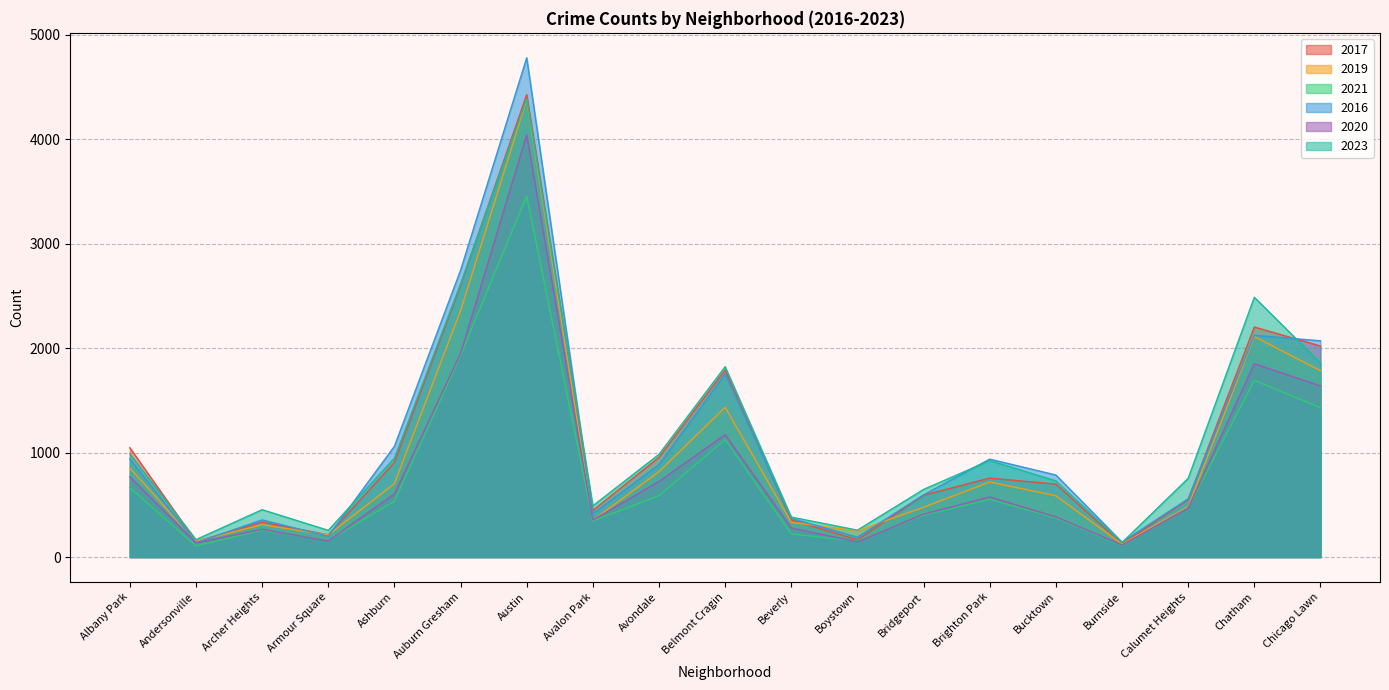

Where is the first local maximum for 2021?

Archer Heights